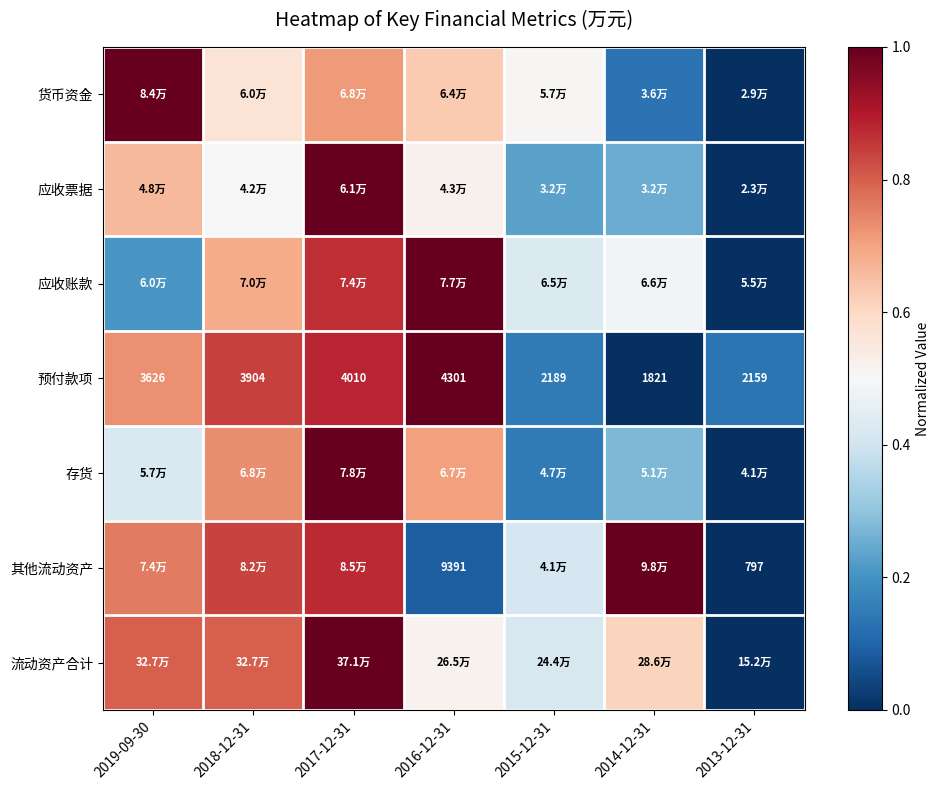

Rank the categories by 其他流动资产 value from highest to lowest.

2014-12-31, 2017-12-31, 2018-12-31, 2019-09-30, 2015-12-31, 2016-12-31, 2013-12-31